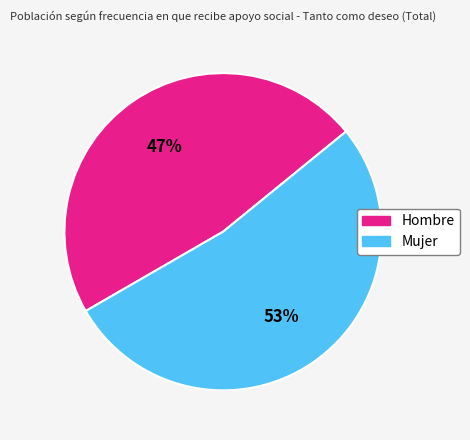

Do Hombre and Mujer together represent more than half of the pie?

Yes